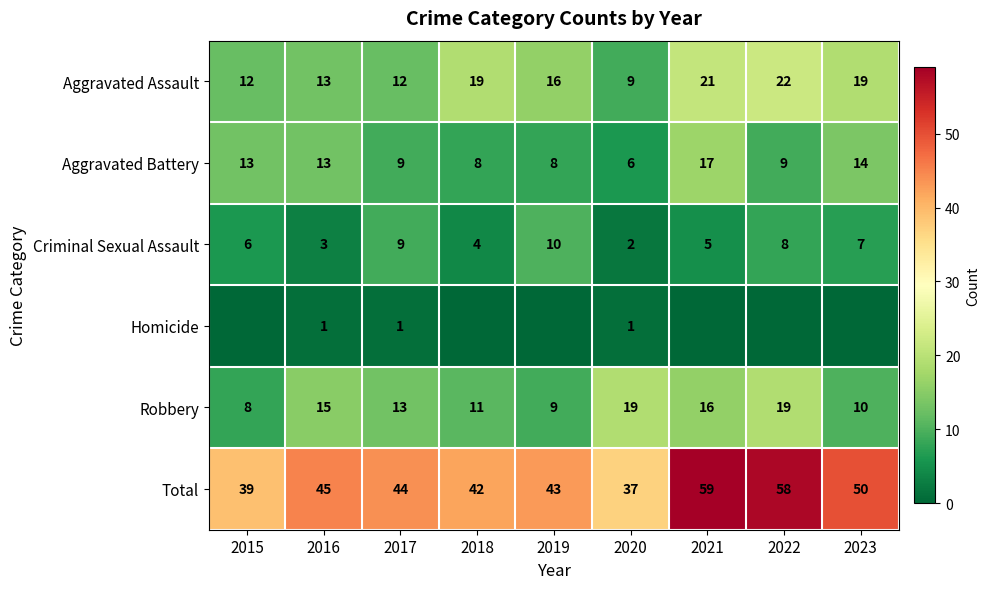

Between 2021 and 2015, which is larger?

2021